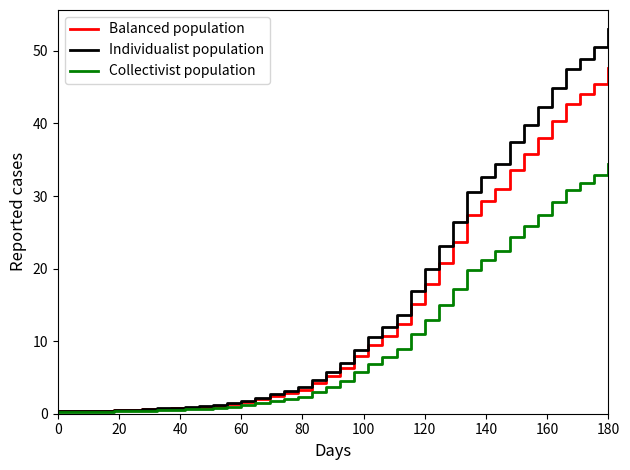

Which series has the widest spread of values?

Individualist population